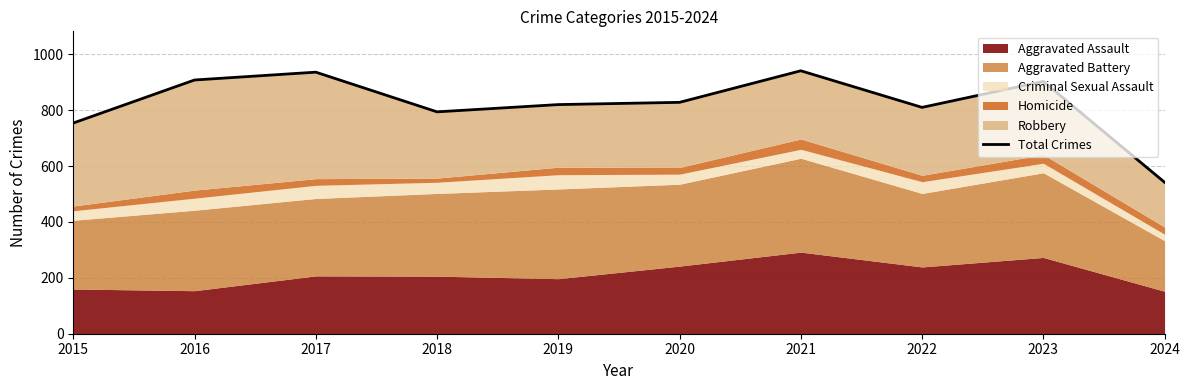

List the labels in order of value, smallest first.

2024, 2015, 2018, 2022, 2019, 2020, 2023, 2016, 2017, 2021